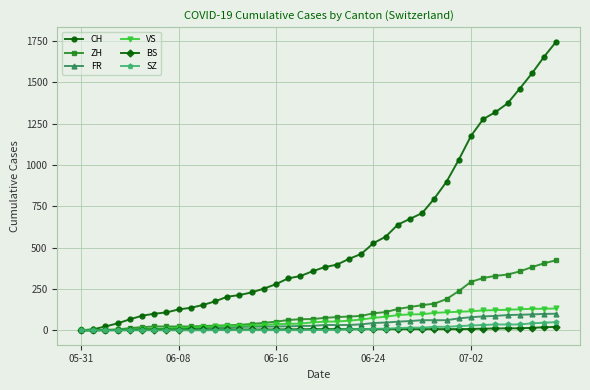

Rank the series by their maximum value, from lowest to highest.

BS, SZ, FR, VS, ZH, CH